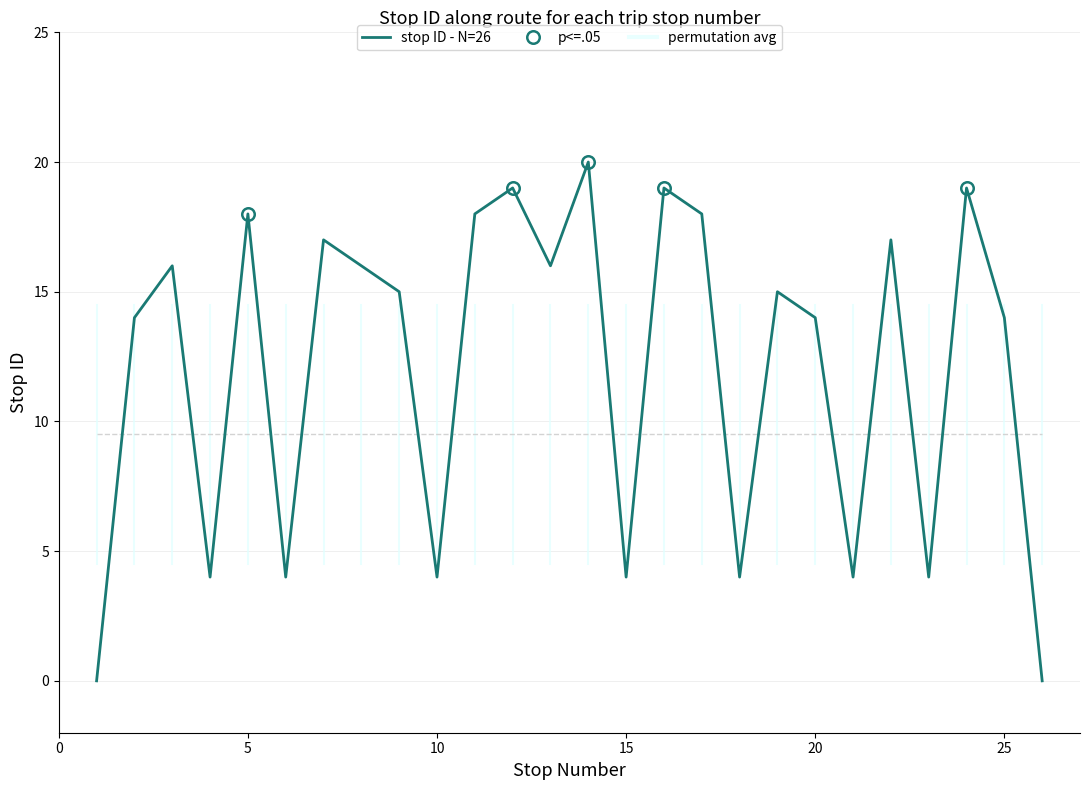

Is the value of permutation avg at 20 greater than the value of stop ID - N=26 at 13?

No